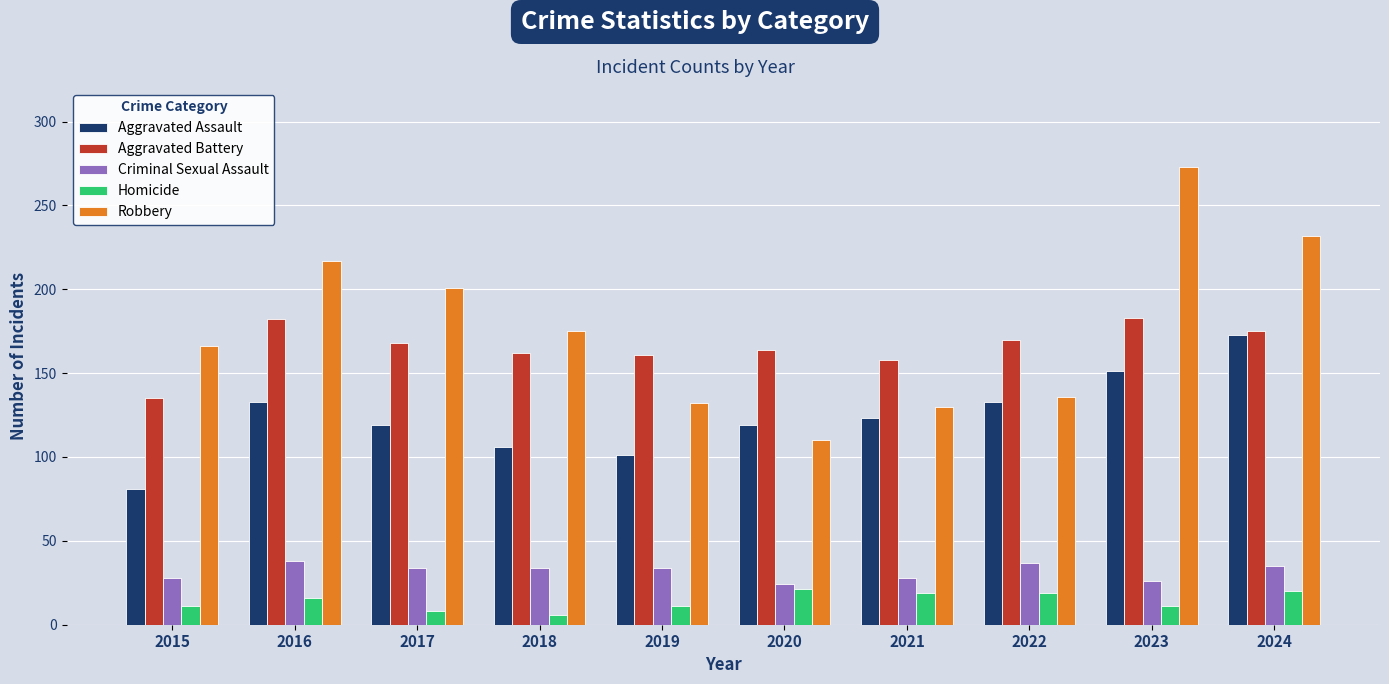

What is the total value across all series at 2022?

495